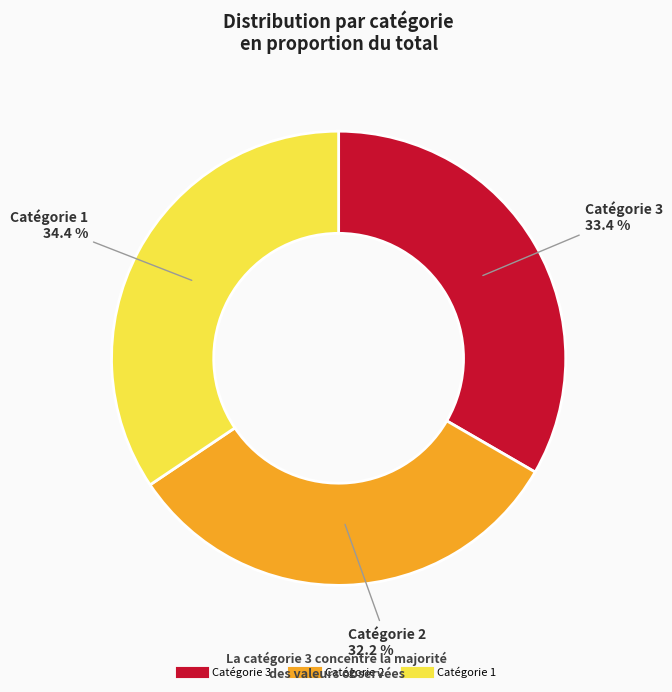

How many slices are in this pie chart?

3